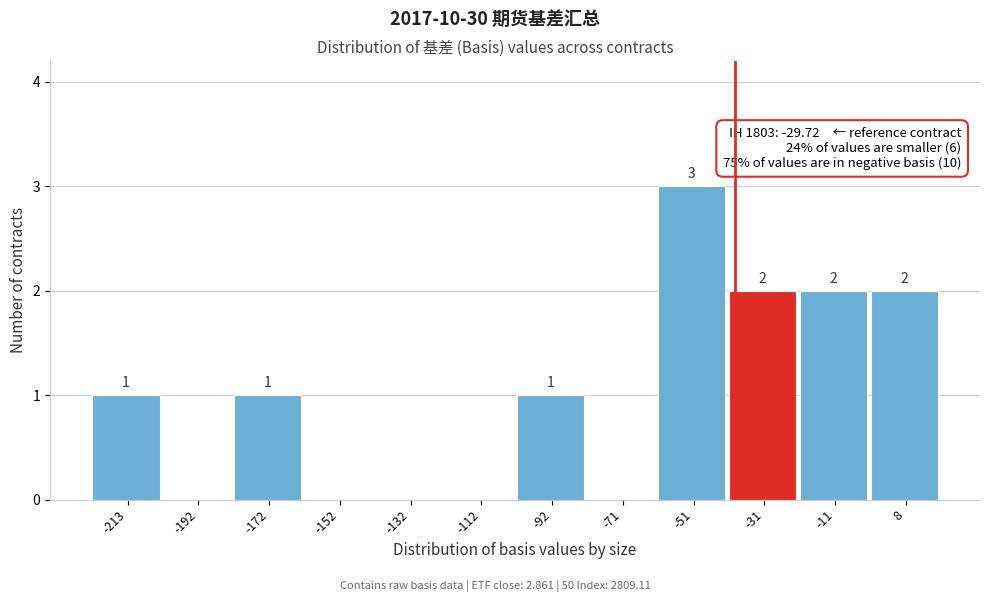

Reading left to right, transcribe all the data shown in this chart.

-213=1	-192=0	-172=1	-152=0	-132=0	-112=0	-92=1	-71=0	-51=3	-31=2	-11=2	8=2